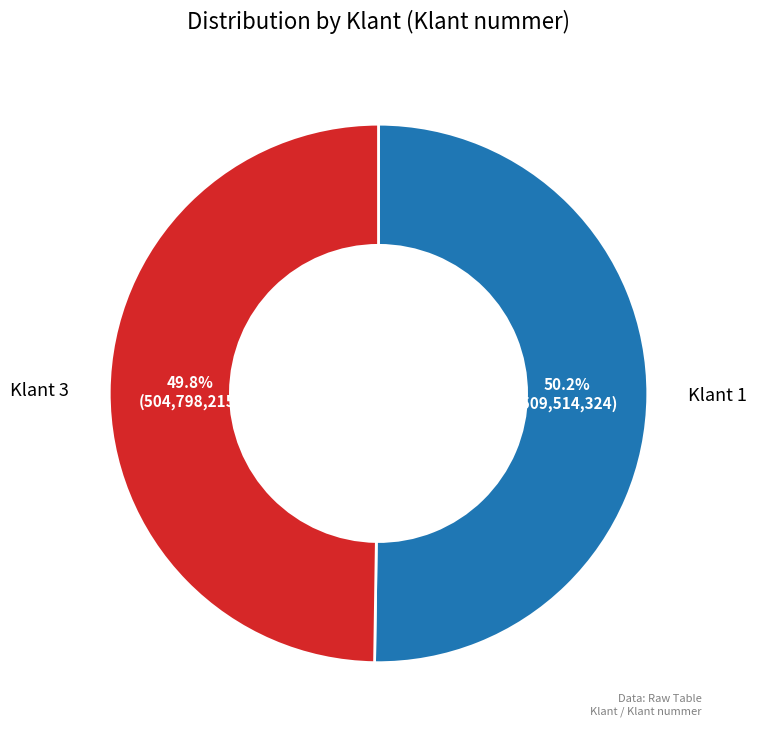

What portion of the pie excludes Klant 3?

50.2%